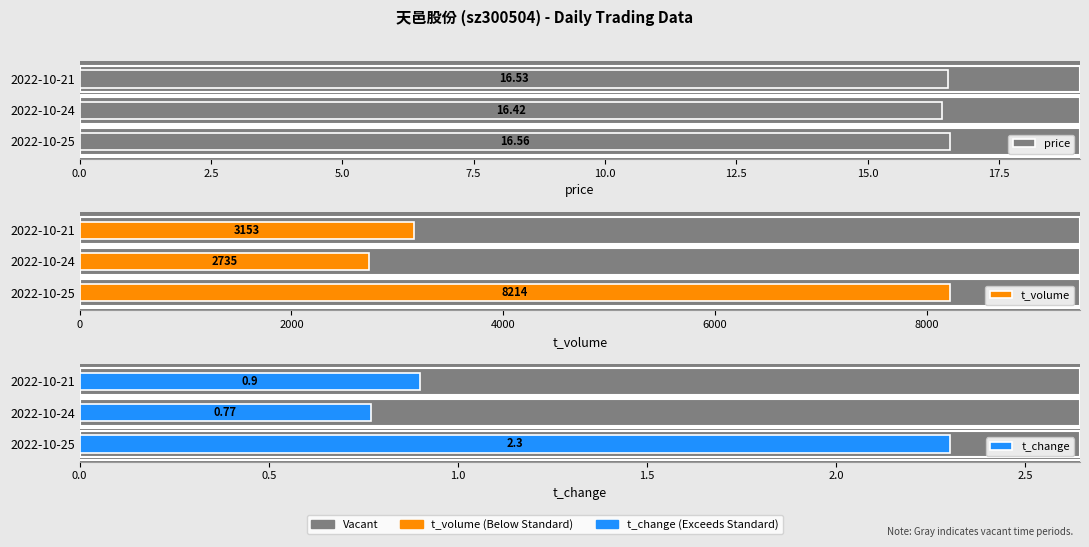

What is the sum of the t_volume values at 2022-10-21 and 2022-10-25?

11367.0